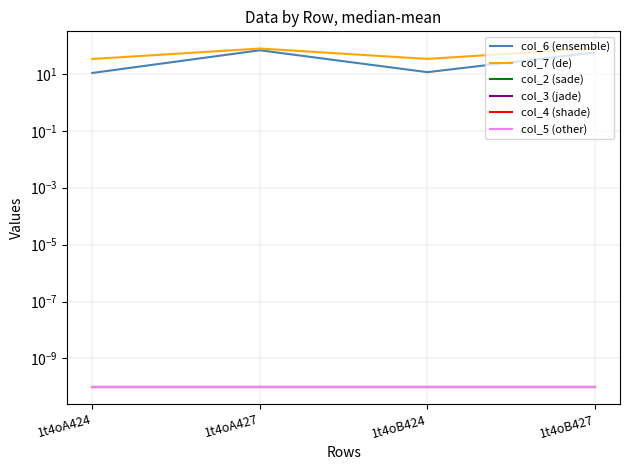

How many interior local valleys does the col_6 (ensemble) series have?

1